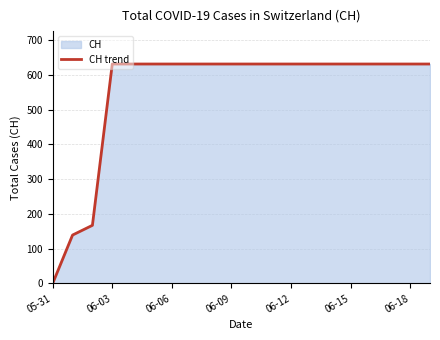

Does the chart display data point markers on the line(s)?

No